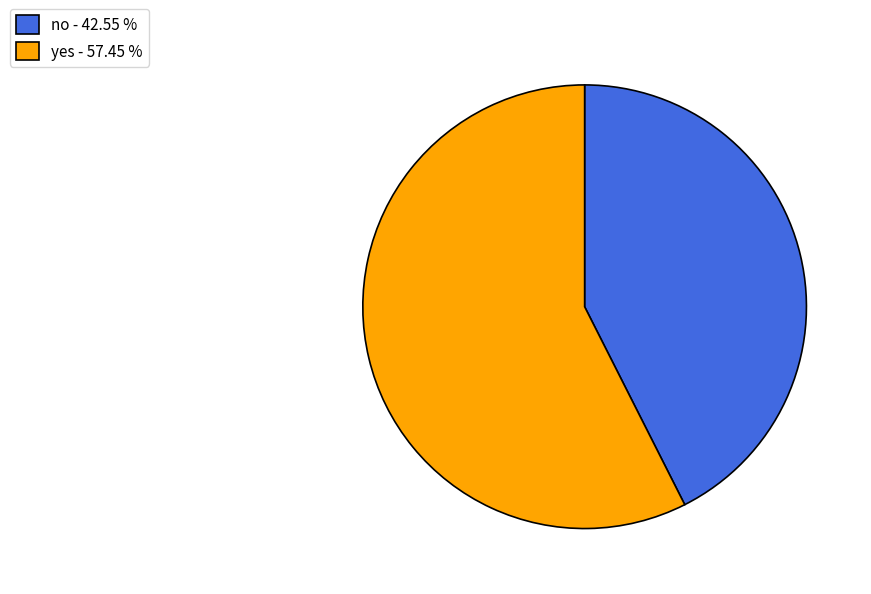

What is the ratio of the value at yes to the value at no?

1.4